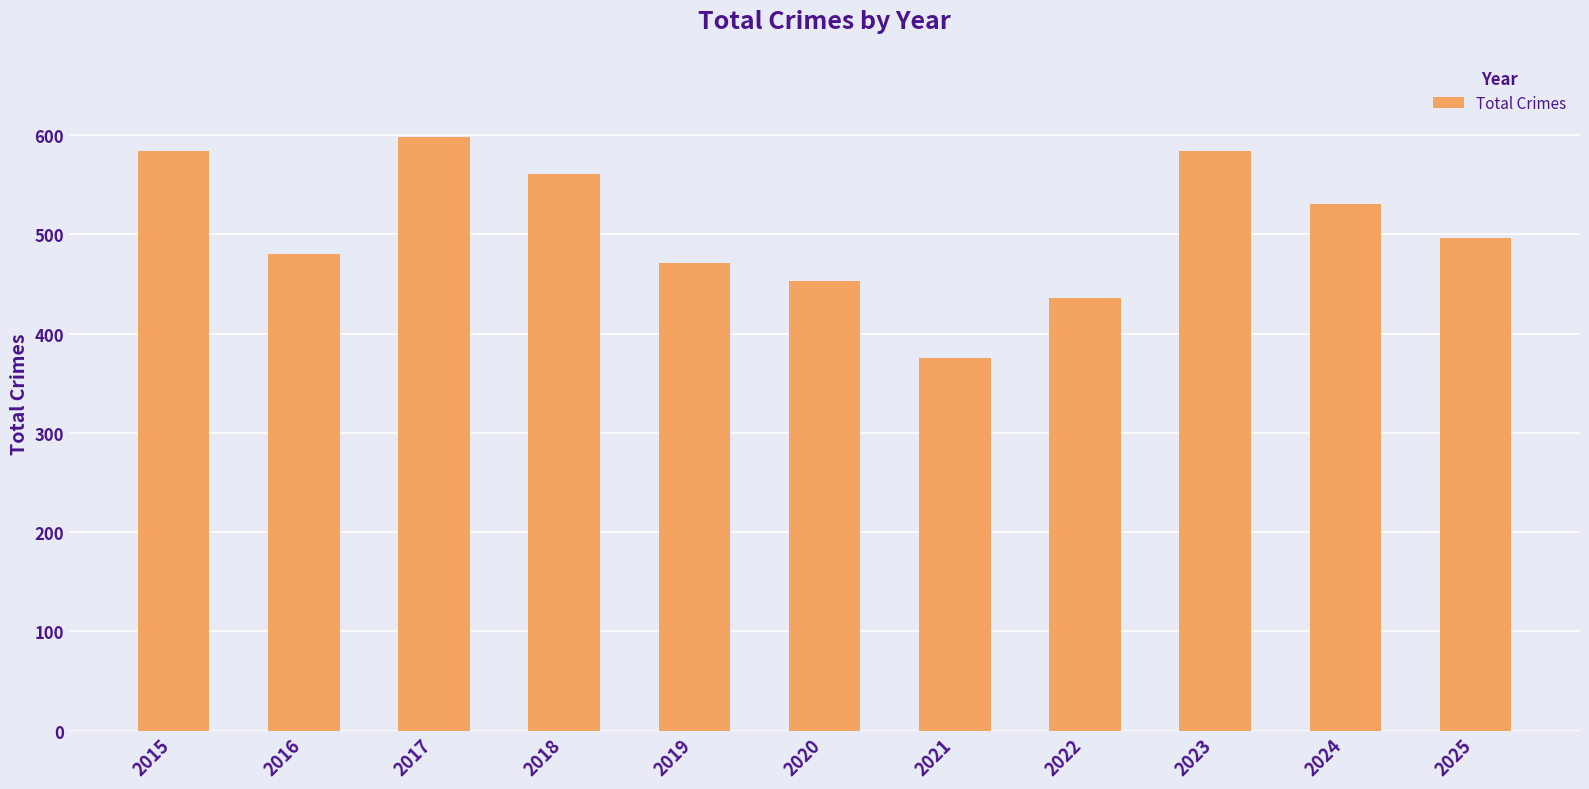

How many categories are shown in the chart?

11